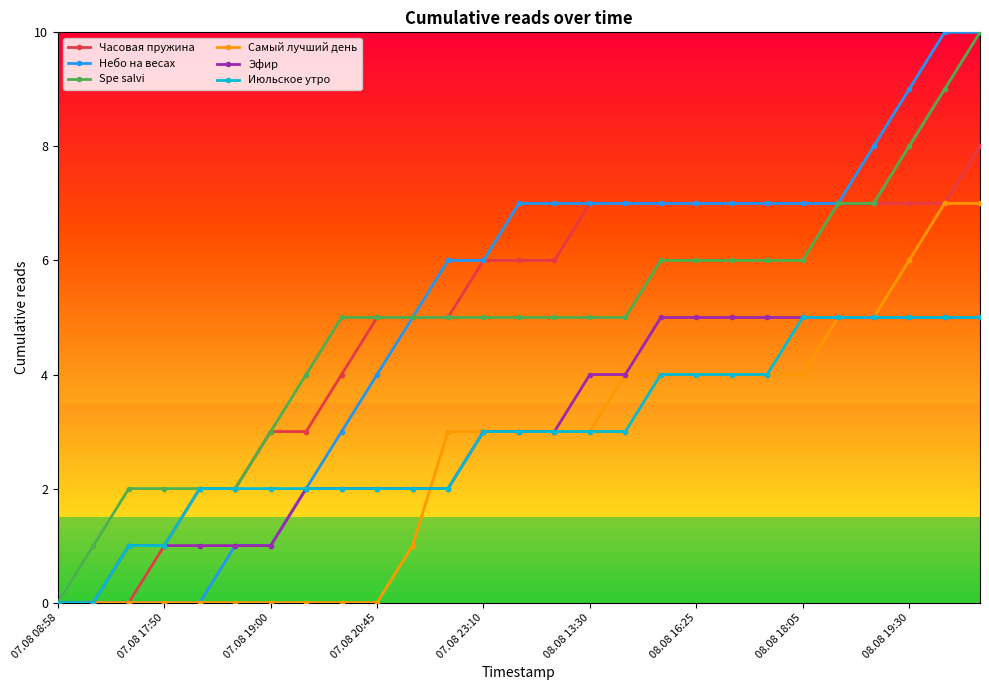

What is the maximum value for Июльское утро?

5